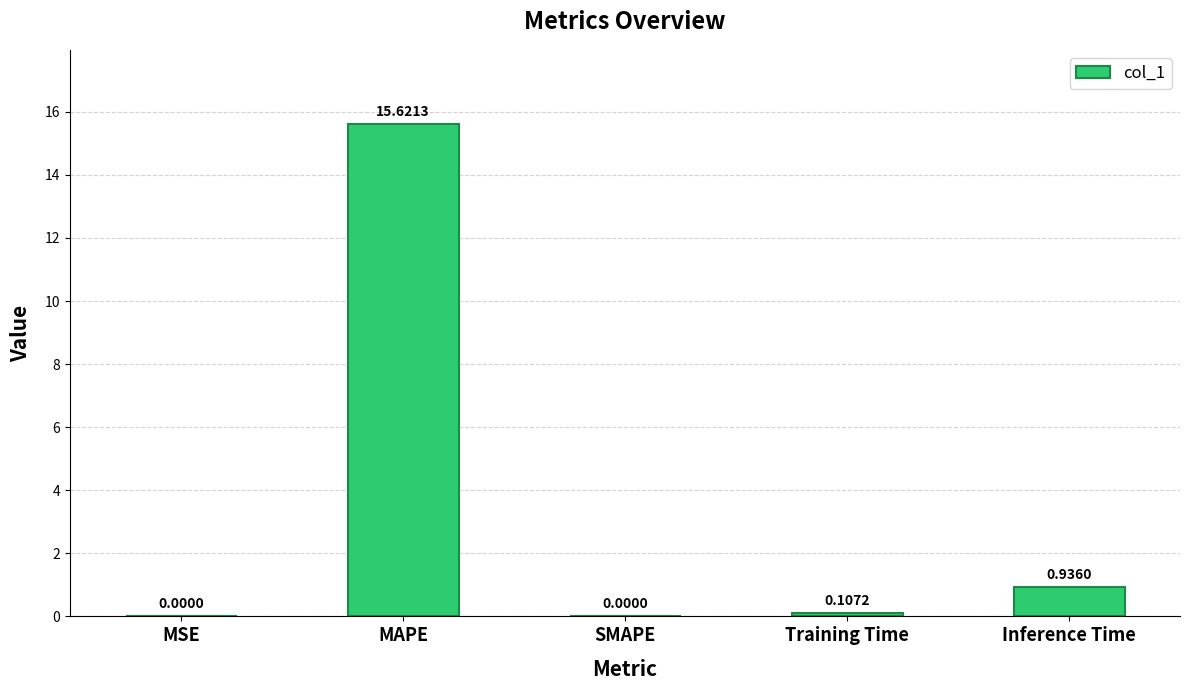

What is the sum of all values?

16.7